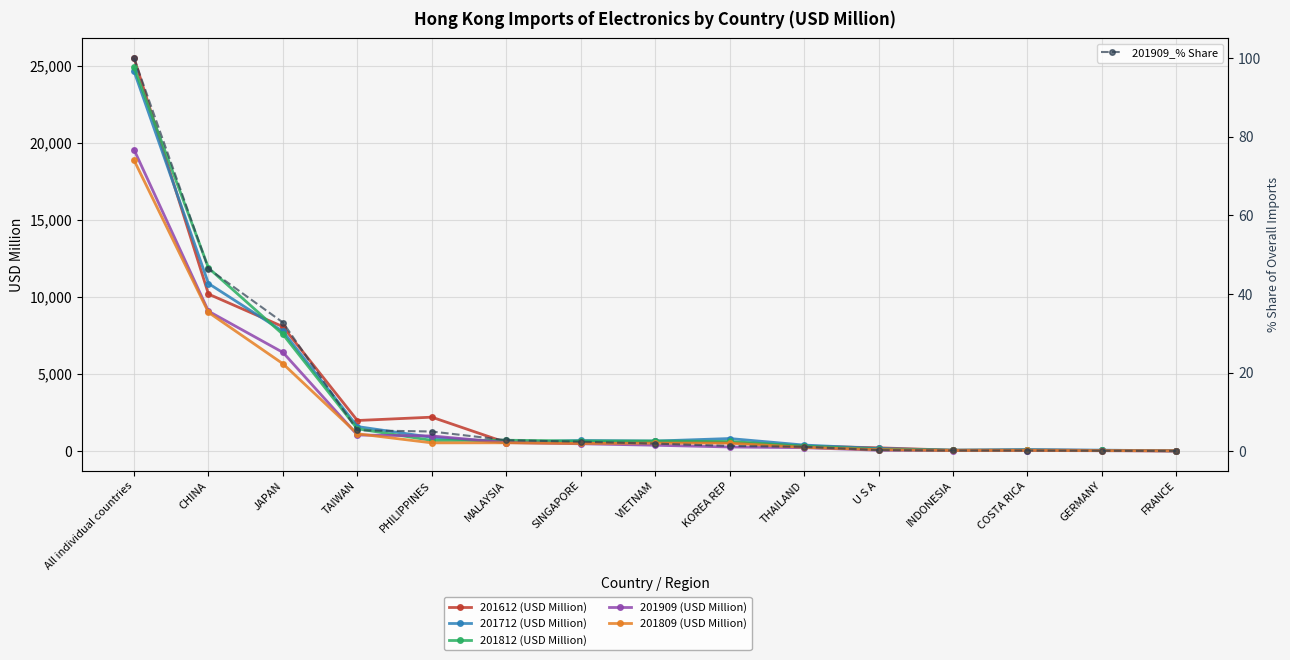

Rank the categories by 201612 (USD Million) value from lowest to highest.

FRANCE, GERMANY, INDONESIA, COSTA RICA, U S A, THAILAND, SINGAPORE, MALAYSIA, KOREA REP, VIETNAM, TAIWAN, PHILIPPINES, JAPAN, CHINA, All individual countries